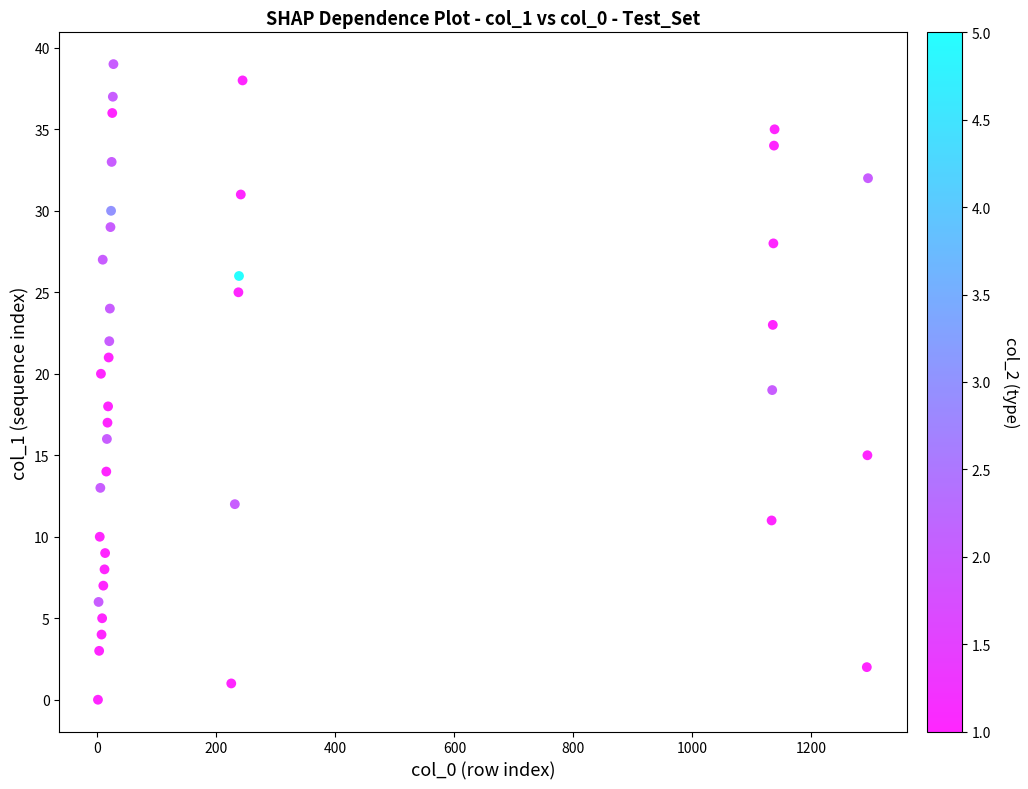

What is the range of Y values (max minus min)?

39